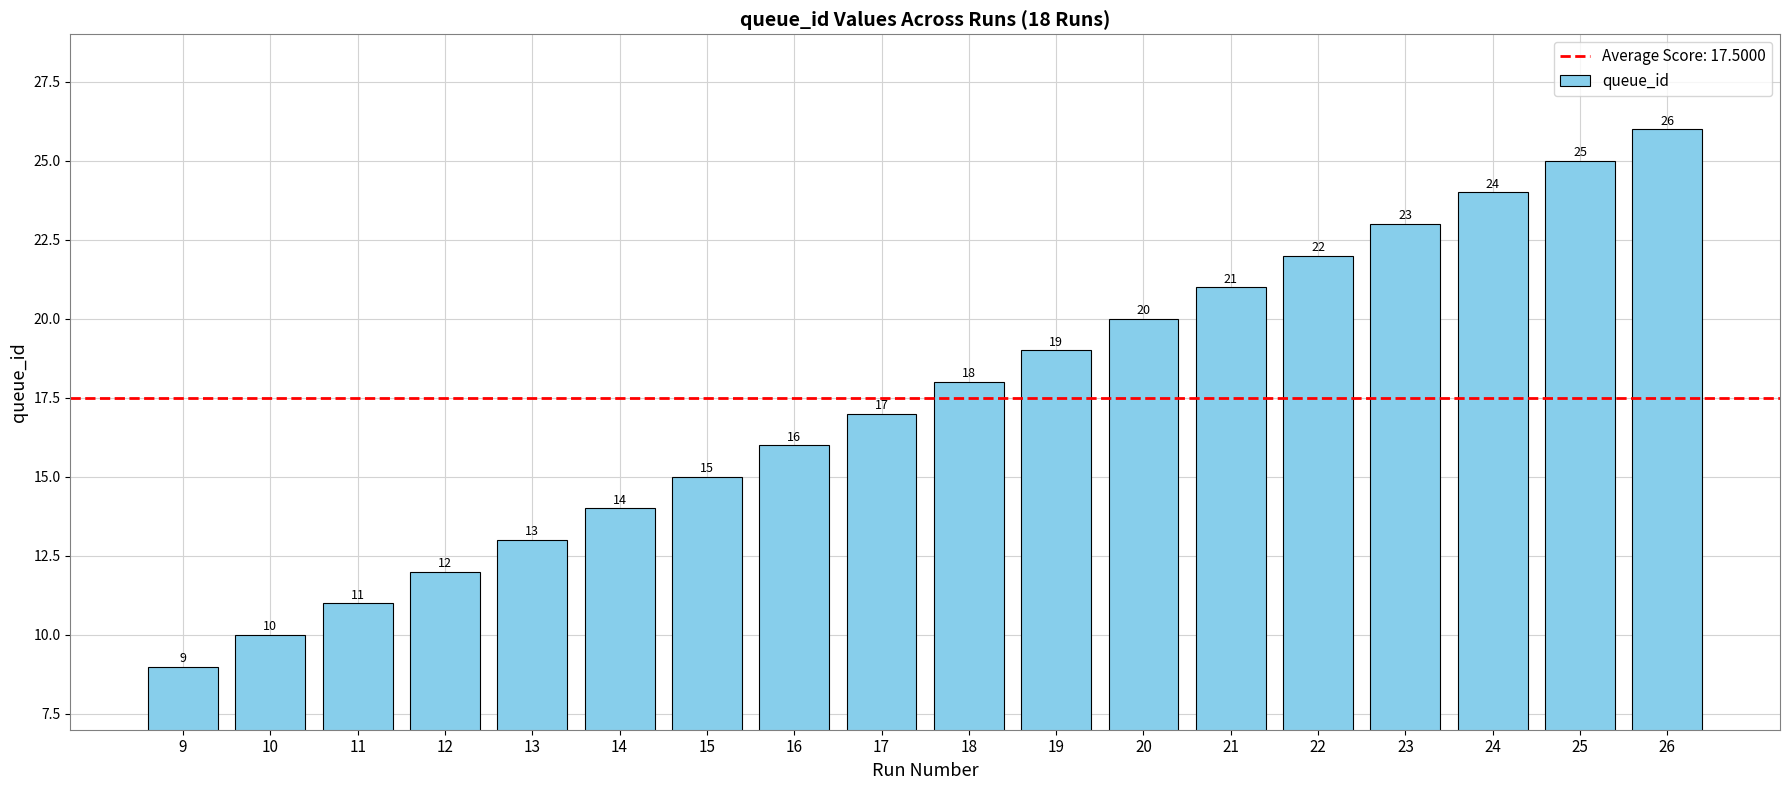

Reading right to left, what are all the values shown in this chart?

26=26	25=25	24=24	23=23	22=22	21=21	20=20	19=19	18=18	17=17	16=16	15=15	14=14	13=13	12=12	11=11	10=10	9=9